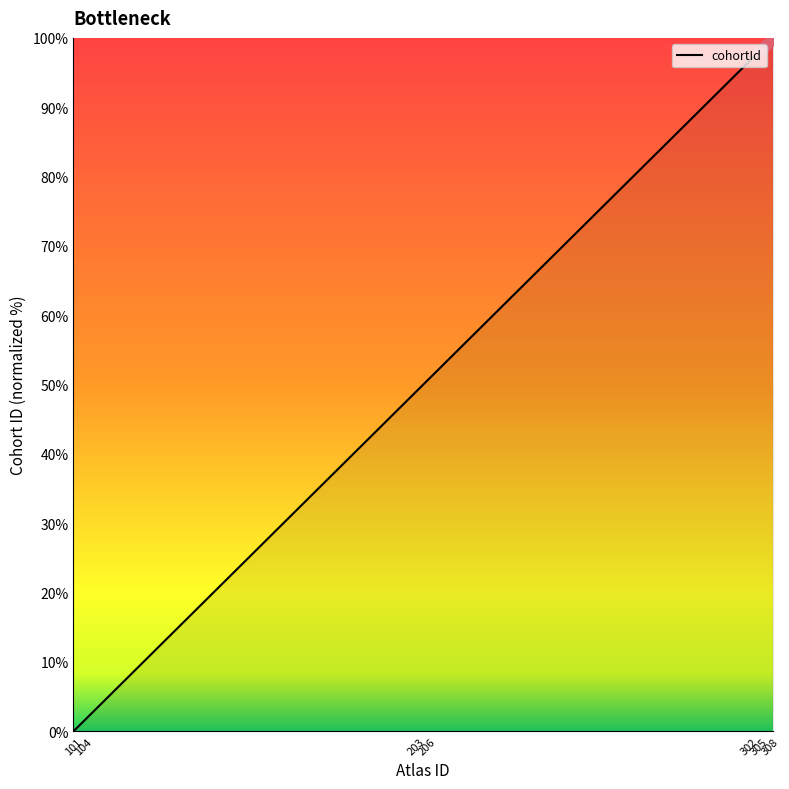

What is the greatest value displayed?

100.0